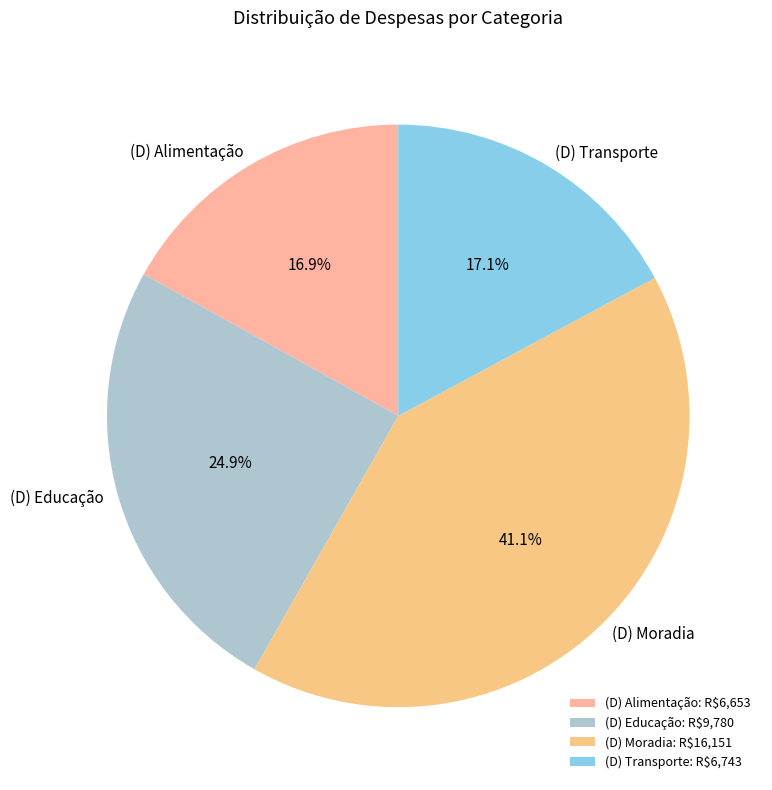

To the nearest percent, what is the average slice percentage?

25%